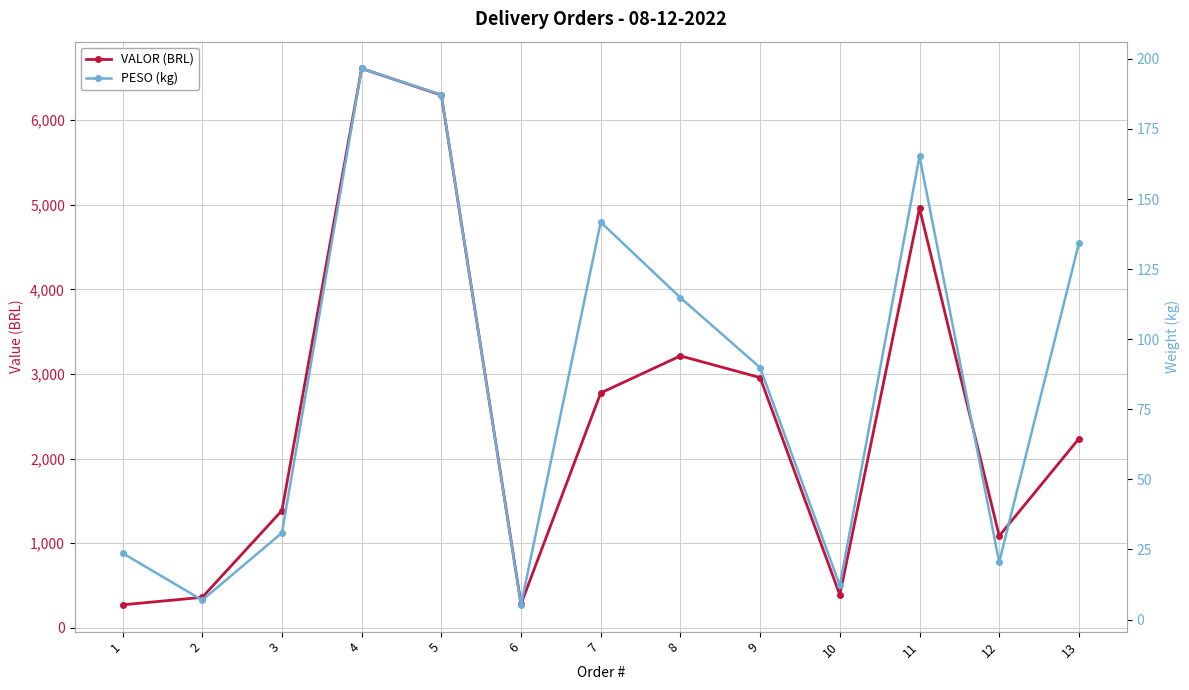

What is the difference between the maximum and minimum values in the VALOR (BRL) series?

6339.5